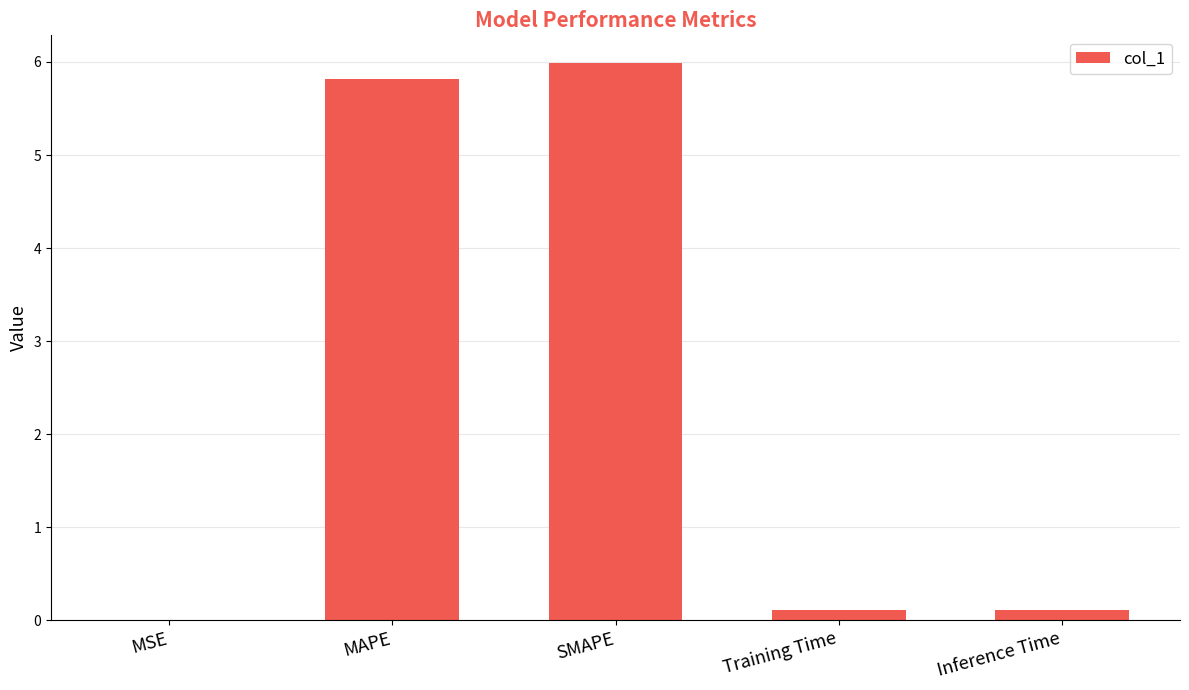

Which label corresponds to the largest value in the chart?

SMAPE